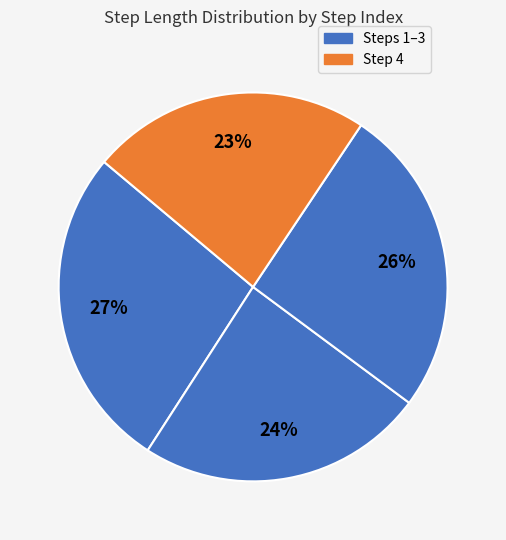

Does any single category account for the majority?

No